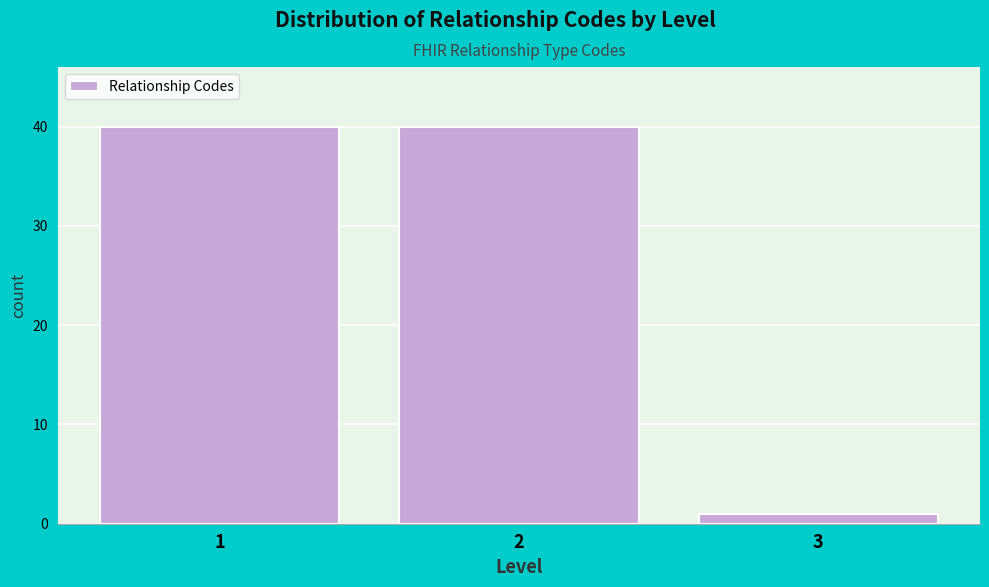

Reading left to right, extract all data points from this chart.

40	40	1